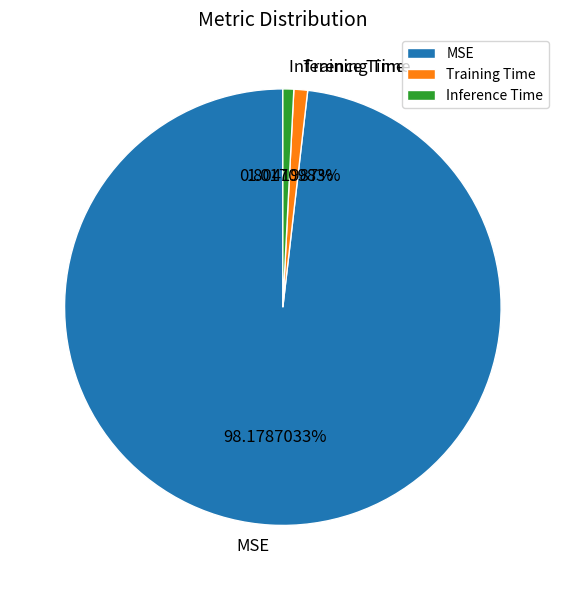

Is there a majority slice in this chart?

Yes